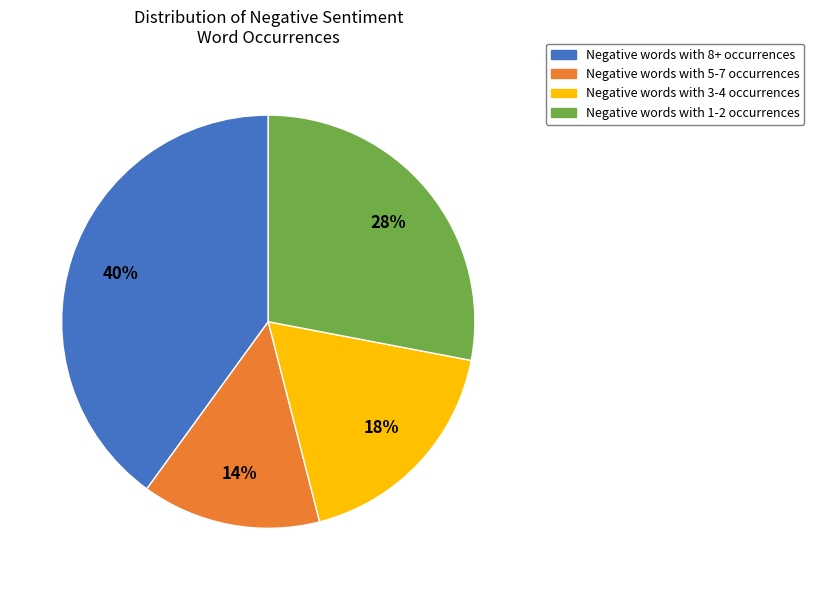

To the nearest percent, what is the difference between the largest and smallest slice percentages?

26%